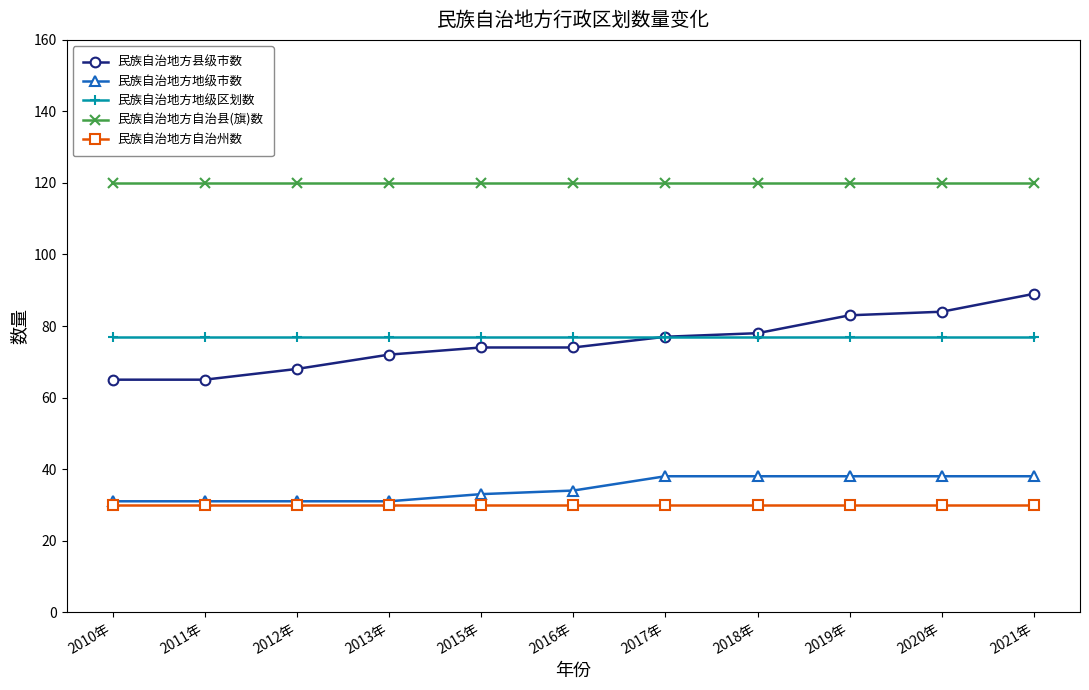

What is the total value across all series at 2013年?

330